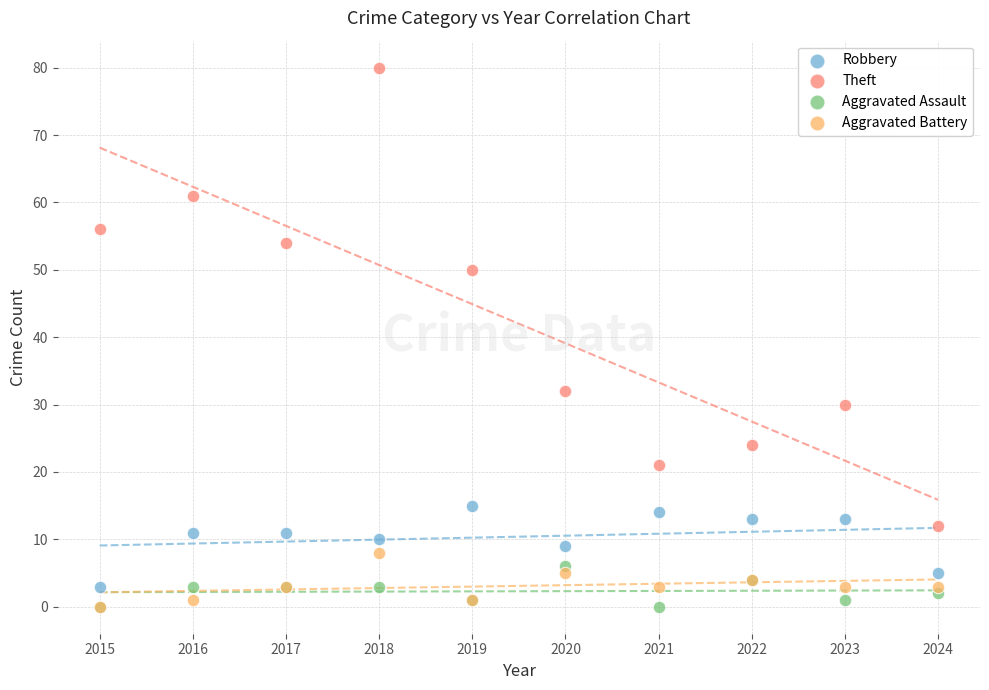

Across all series, what Y value is closest to 40?

32